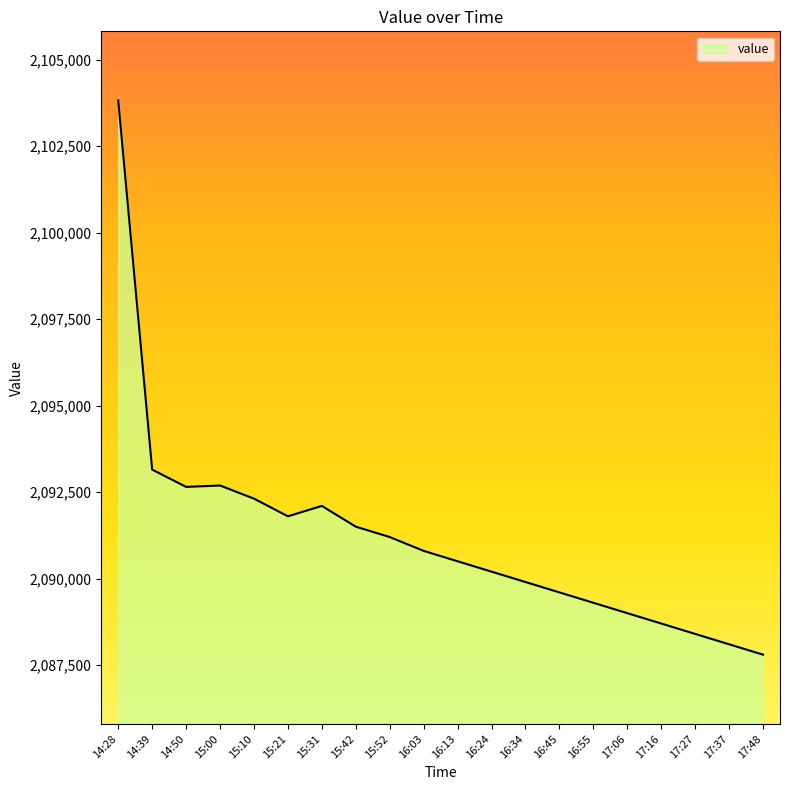

What is the approximate value at 14:50?

2092650